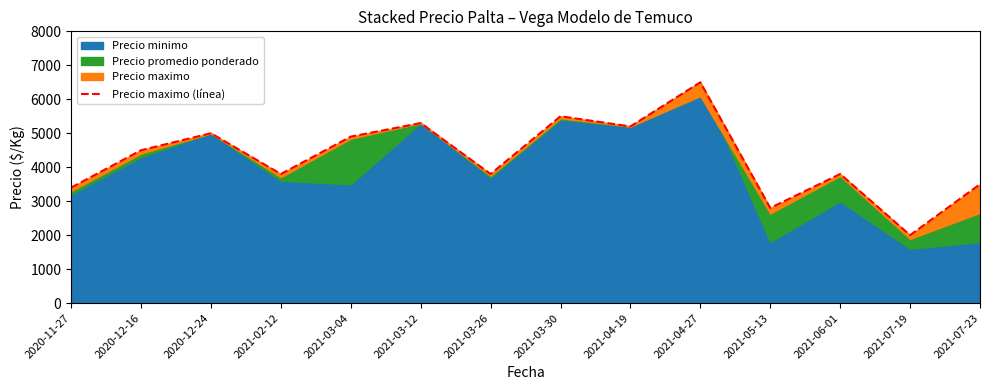

Approximately how many times larger is the value at 2020-12-24 compared to 2020-11-27?

1.5